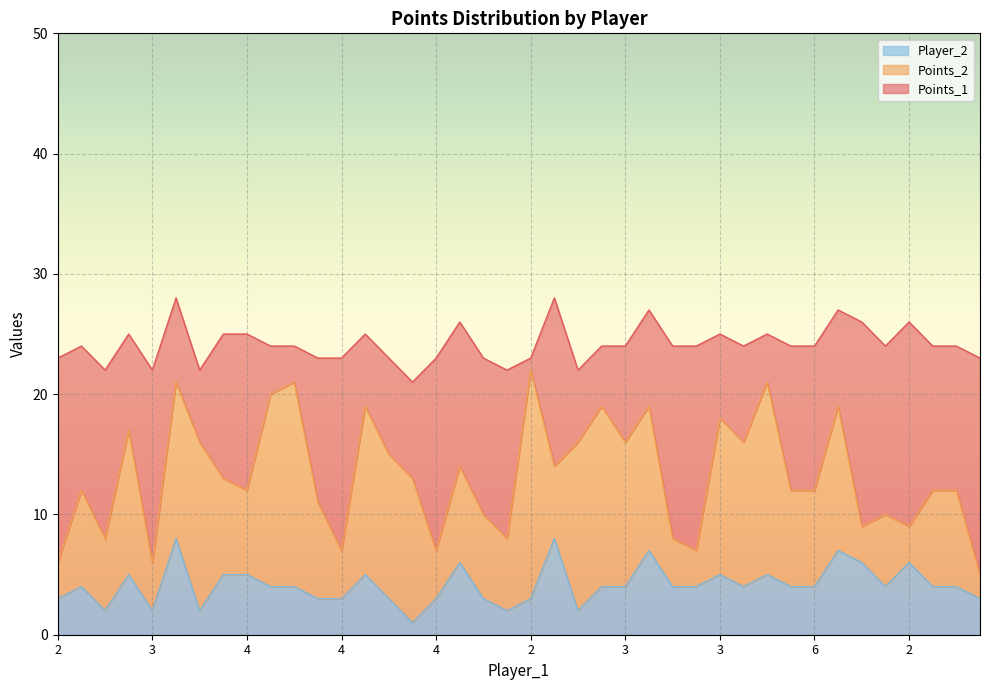

Which series ends up on top after the final intersection of Player_2 and Points_1?

Points_1